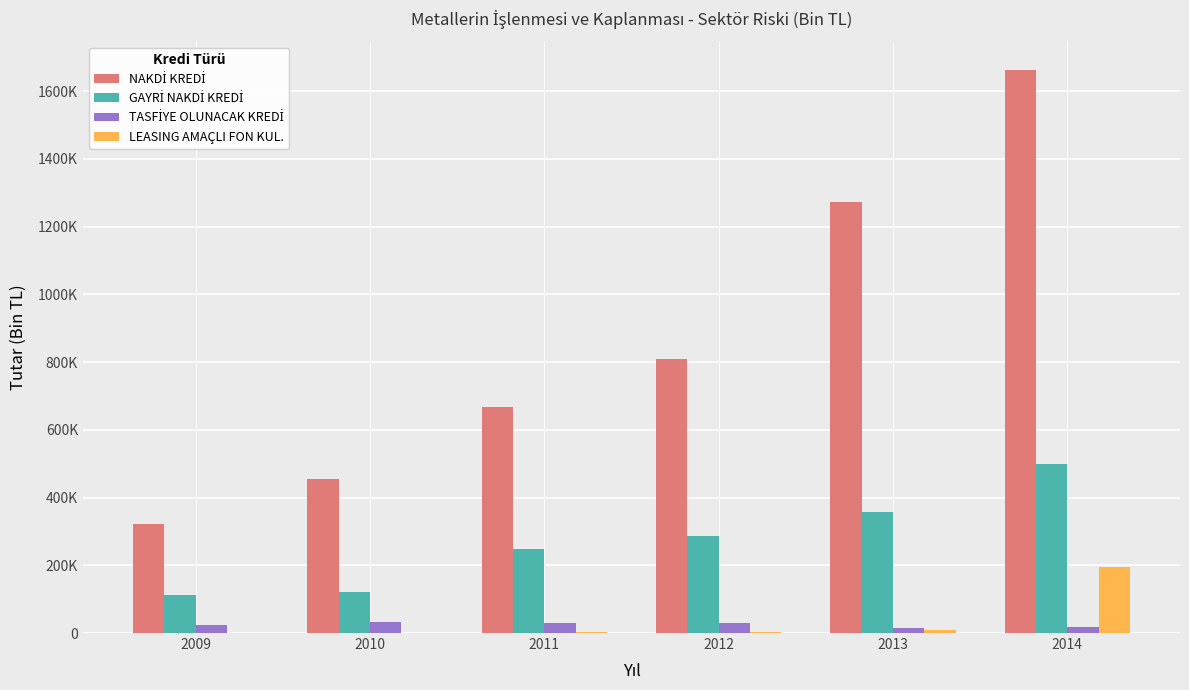

What is the total value across all series at 2011?

948621.4